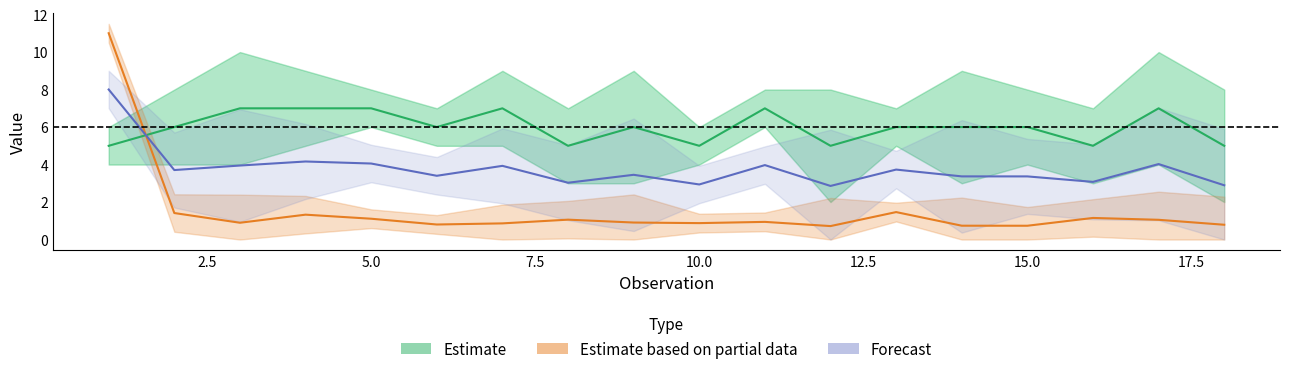

Which series ends up on top after the final intersection of Estimate based on partial data and Forecast?

Forecast